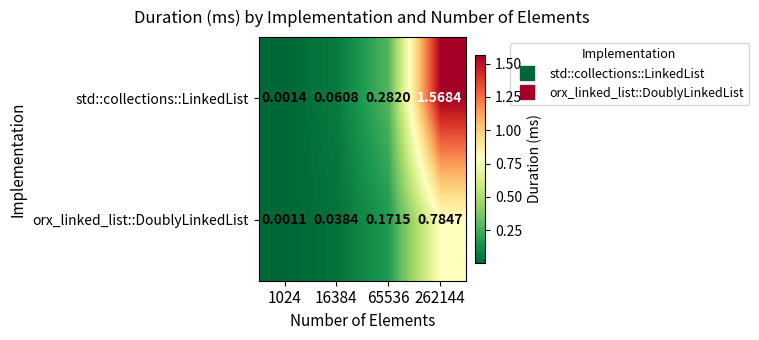

Rank the series by their average value, from lowest to highest.

orx_linked_list::DoublyLinkedList, std::collections::LinkedList